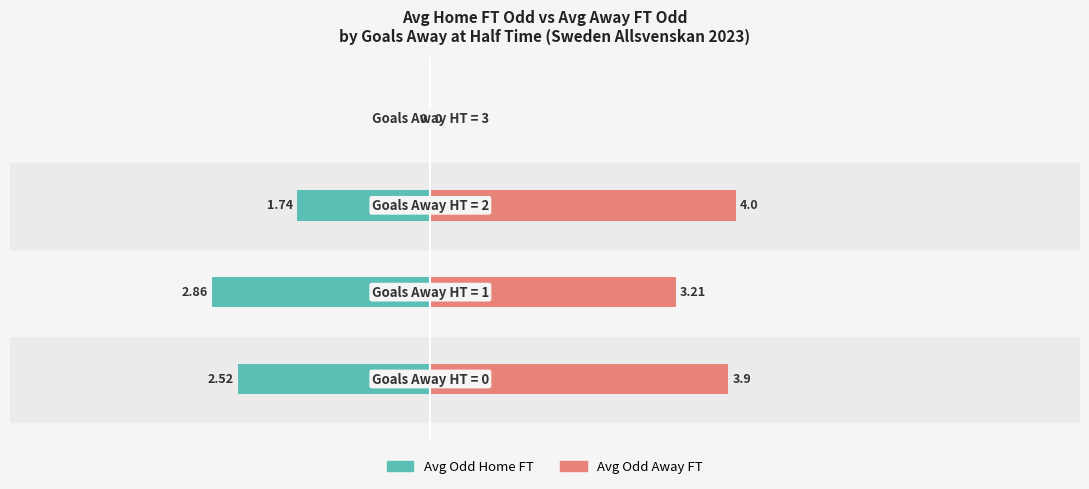

Rank the series at 2 from highest to lowest value.

Avg Odd Away FT, Avg Odd Home FT